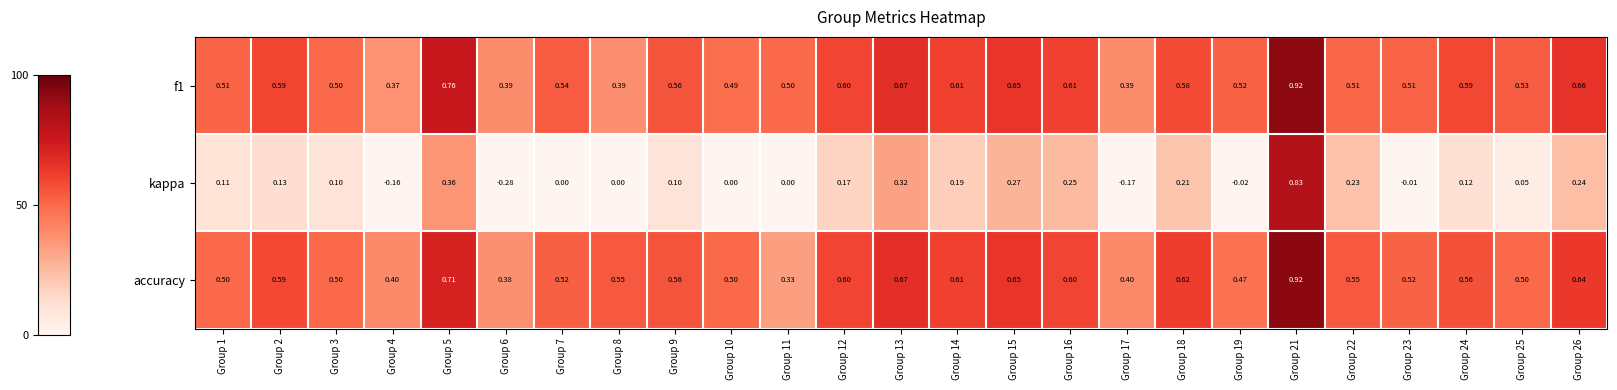

Which series has the widest spread of values?

kappa